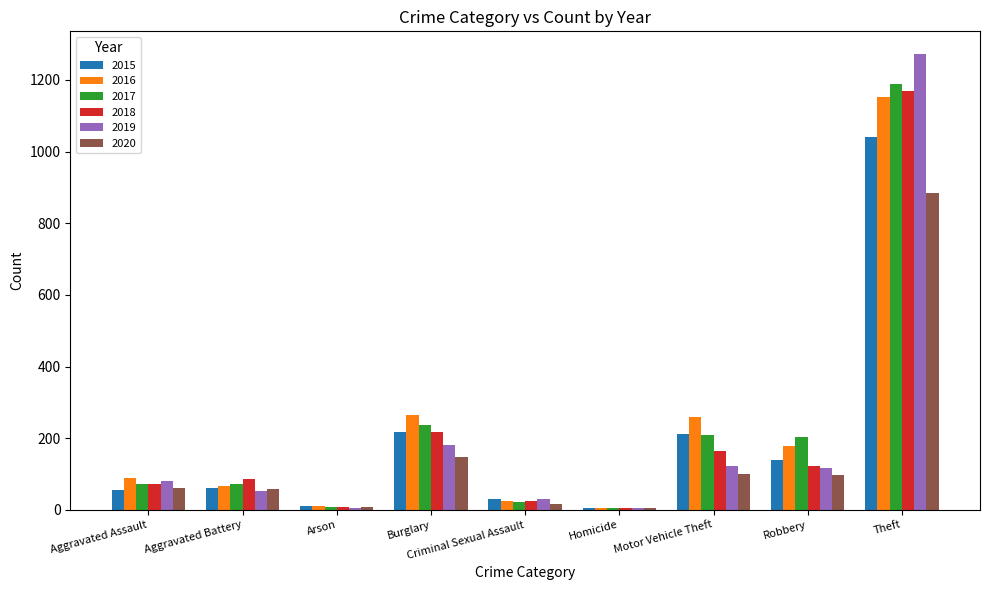

Which series changed the most between Aggravated Assault and Homicide?

2016